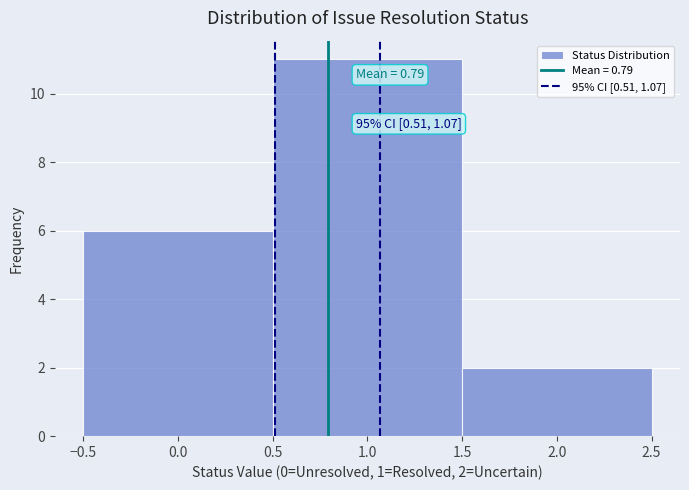

Over which range of the x-axis is the bar tallest?

0.5 to 1.5